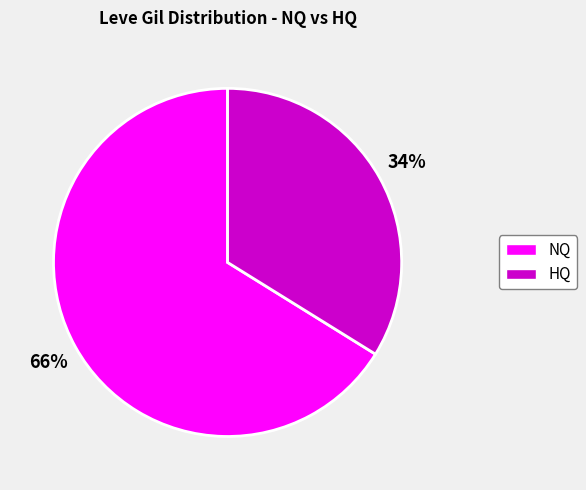

To the nearest percent, what is the average slice percentage?

50%